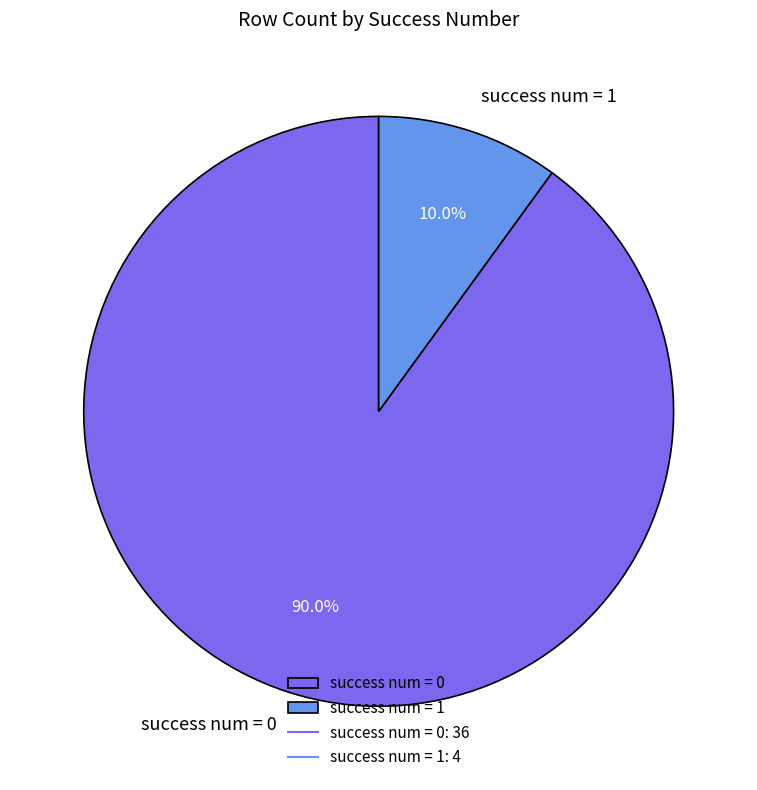

Which category accounts for the majority?

success num = 0